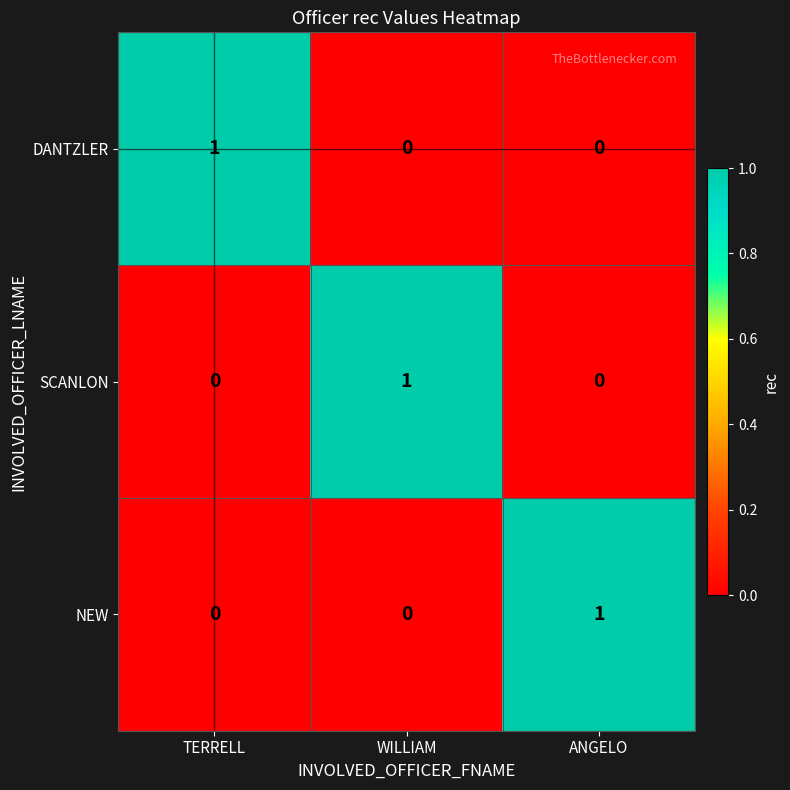

How many NEW values are between 0 and 1?

3